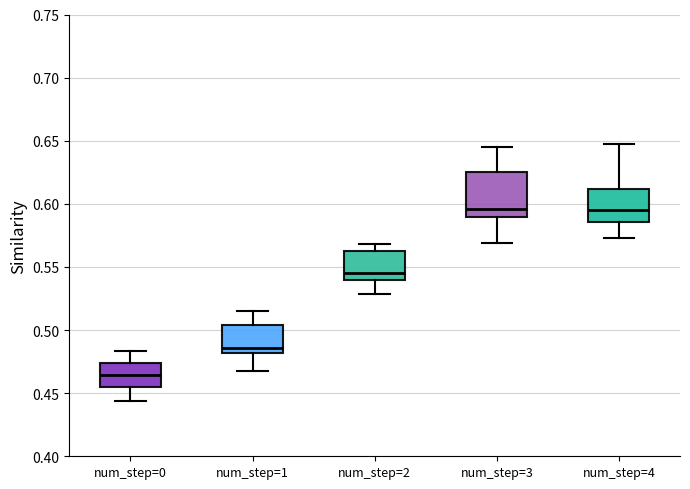

Reading left to right, read every box against the y-axis: the position of its median line, the range the box covers, and the ends of its whiskers. The values are not printed on the chart, so give them approximately, as read against the axis.

num_step=0: median 0.465, box 0.455 to 0.475, whiskers 0.445 to 0.485
num_step=1: median 0.485, box 0.480 to 0.505, whiskers 0.465 to 0.515
num_step=2: median 0.545, box 0.540 to 0.565, whiskers 0.530 to 0.570
num_step=3: median 0.595, box 0.590 to 0.625, whiskers 0.570 to 0.645
num_step=4: median 0.595, box 0.585 to 0.610, whiskers 0.575 to 0.645